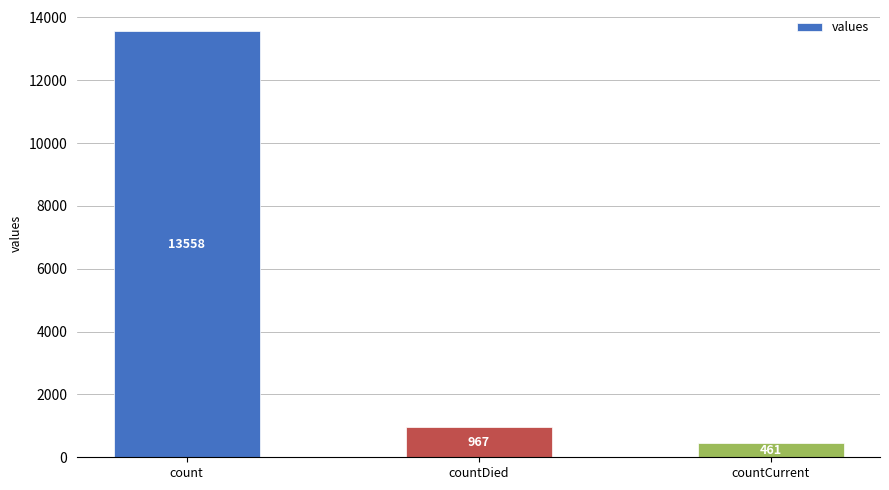

How many bars are there in total?

3